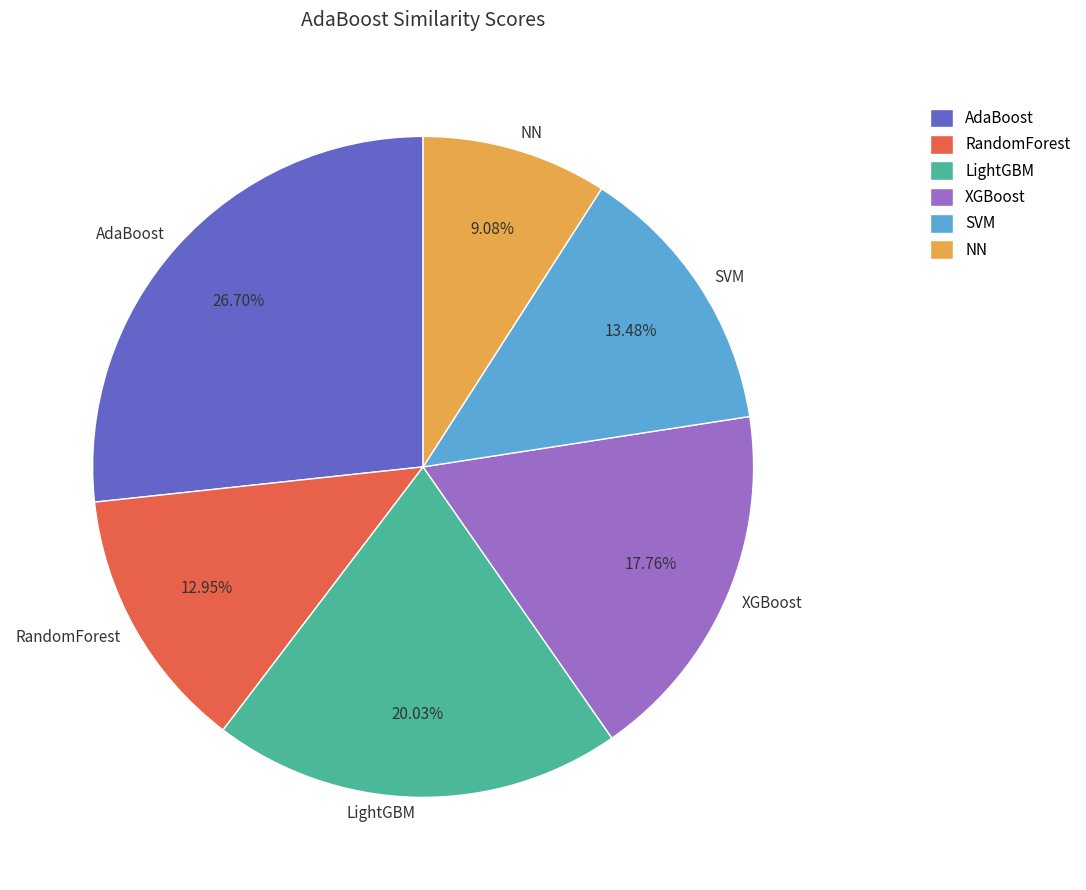

Between LightGBM and NN, which is larger?

LightGBM